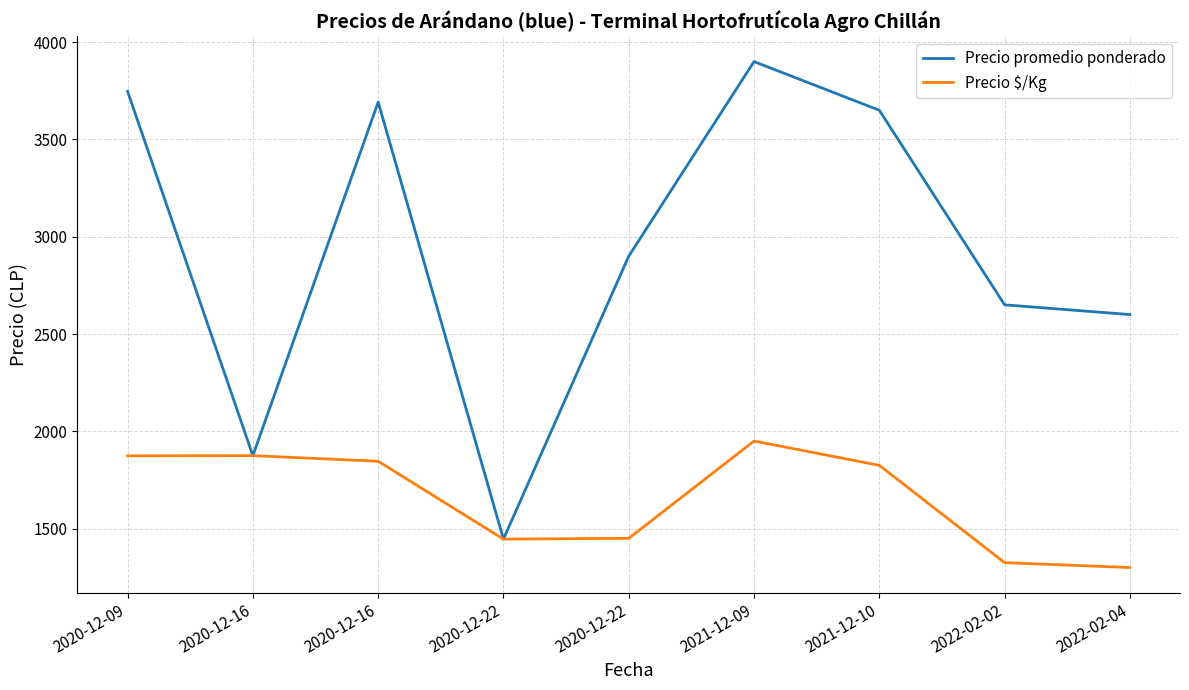

How many lines are shown in the chart?

2